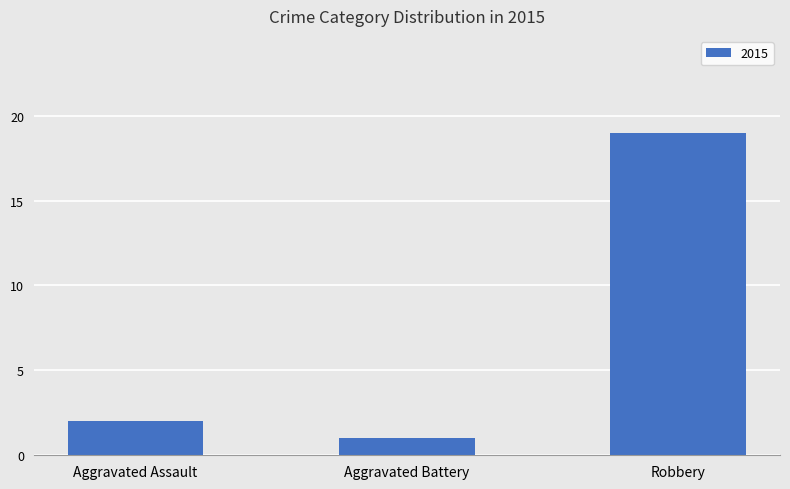

What is the label of the 1st bar from the right?

Robbery